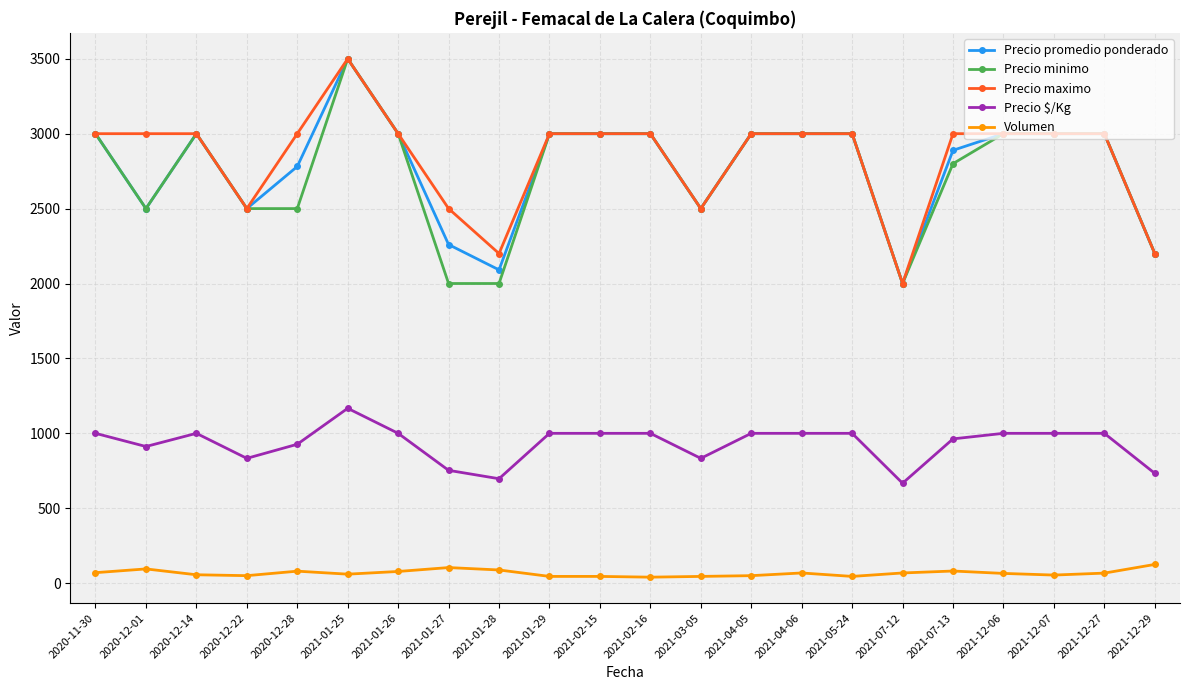

What is the maximum value shown in the chart?

3500